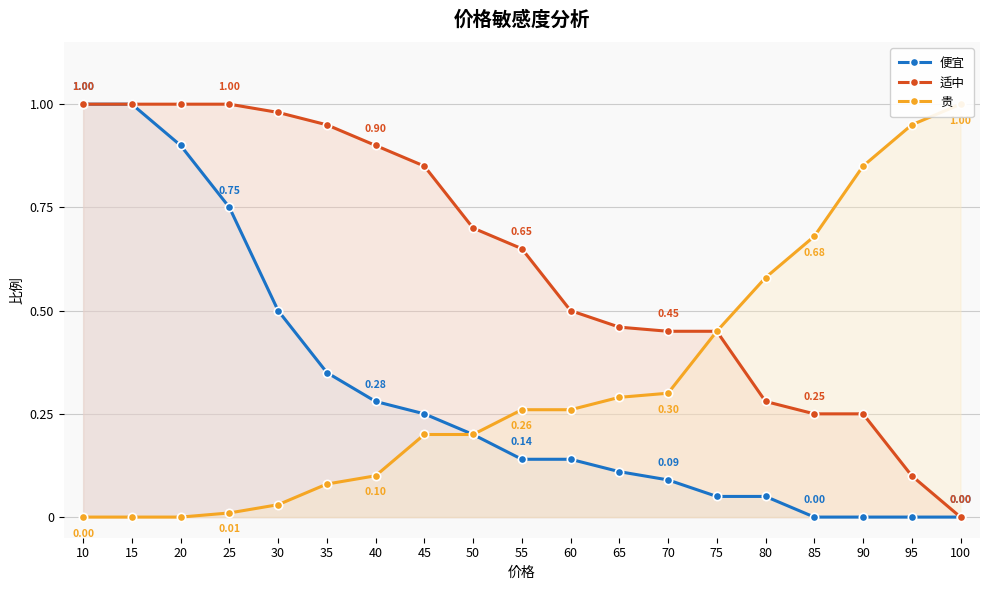

What is the greatest value displayed?

1.0